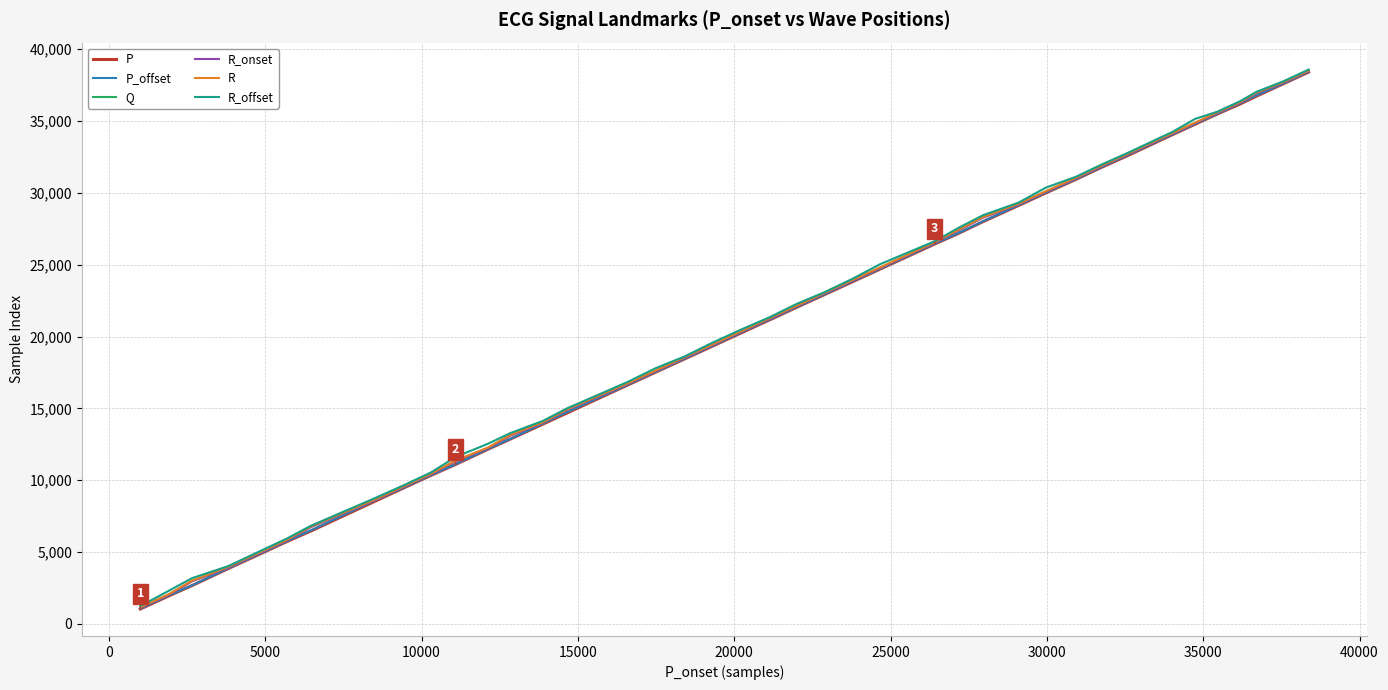

What is the smallest value displayed?

1035